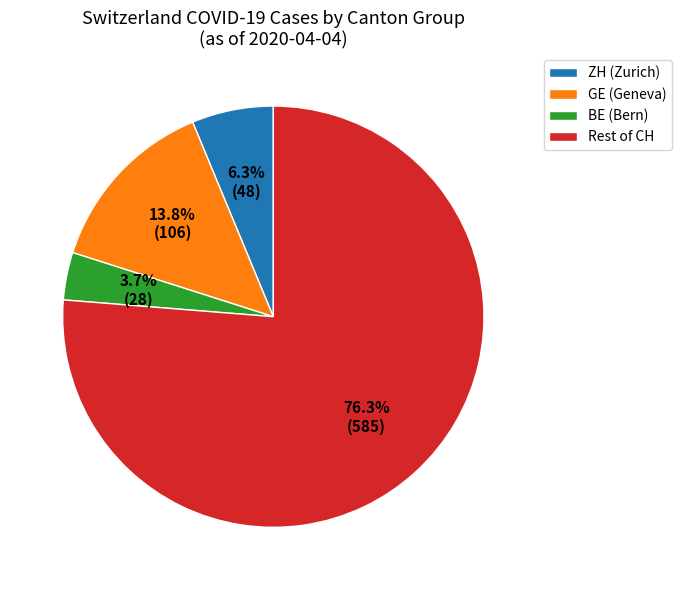

Which category has the smallest portion of the pie?

BE (Bern)